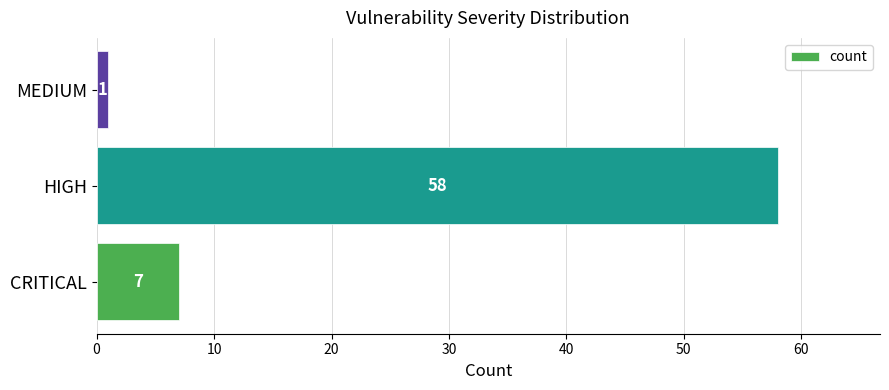

What is the sum of all values?

66